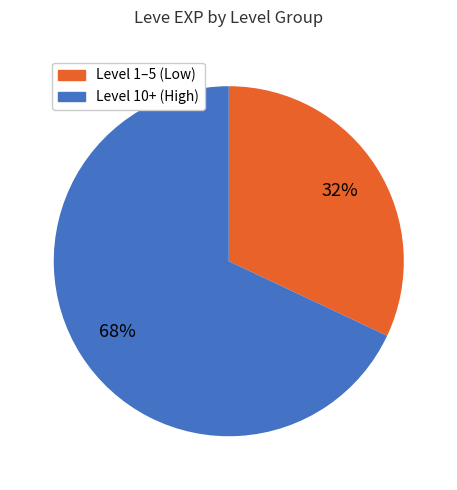

To the nearest percent, what is the difference between the largest and smallest slice percentages?

36%